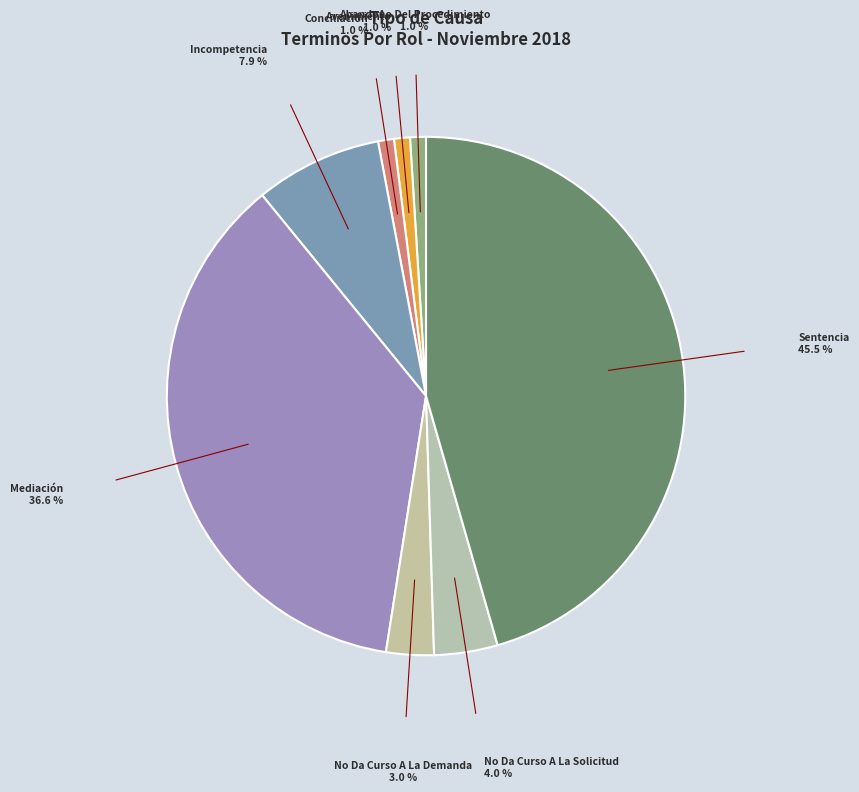

What is the largest slice in the pie chart?

Sentencia